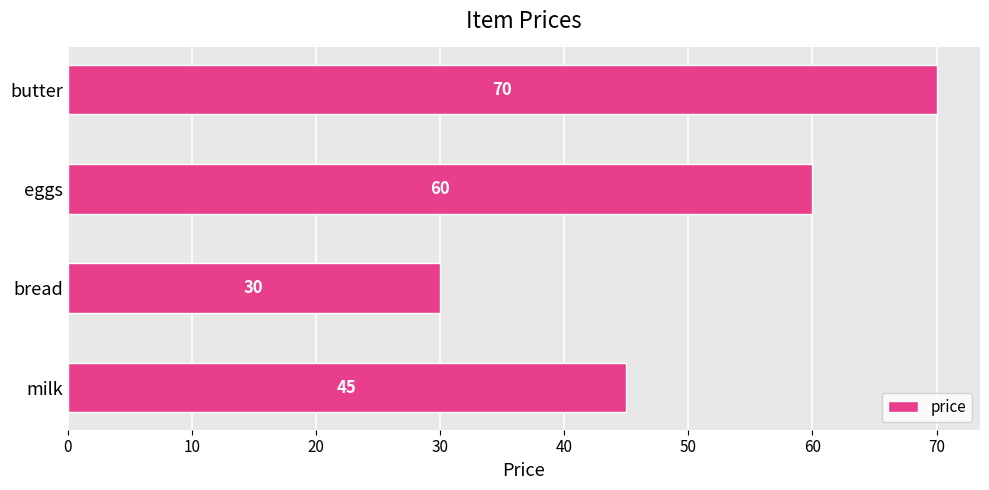

Is it true that the value at butter is 70?

True